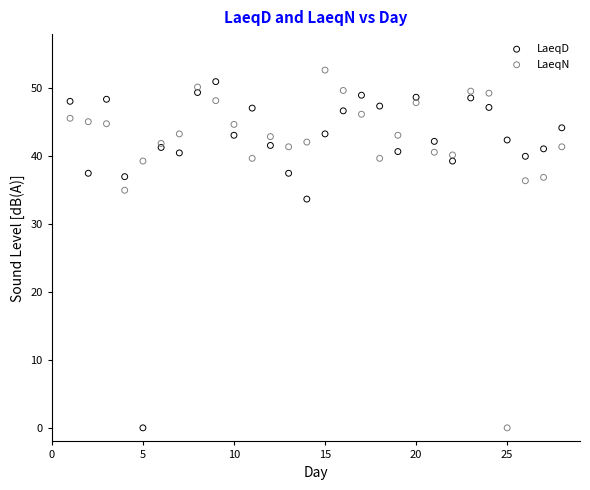

What is the X range (max minus min) for the scatter plot?

27.0